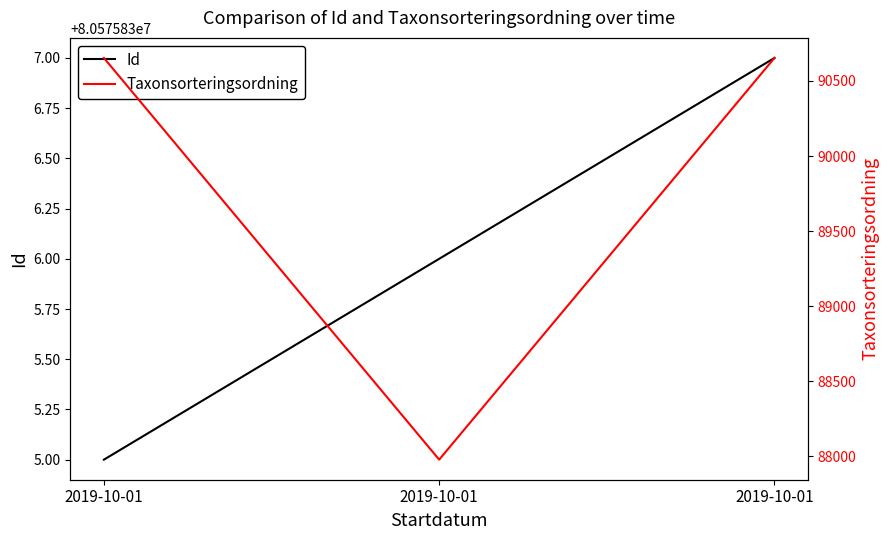

At which category is the sum across all series the highest?

2019-10-01